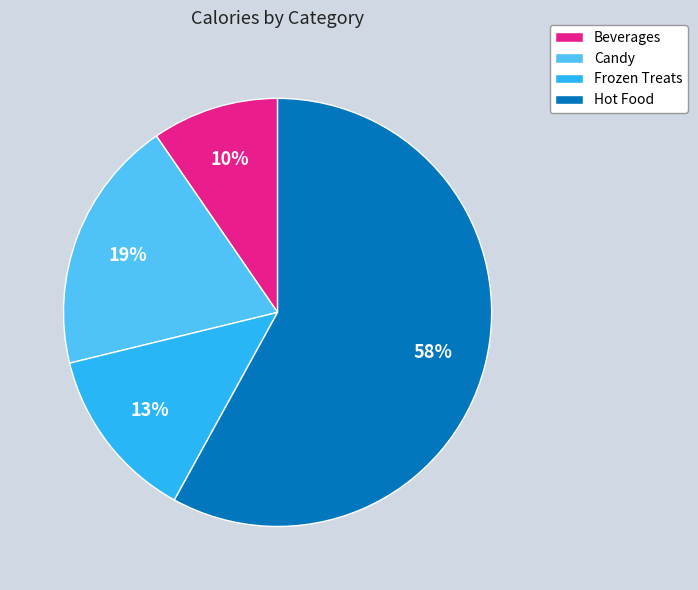

To the nearest percent, what is the combined percentage of Hot Food and Frozen Treats?

71%